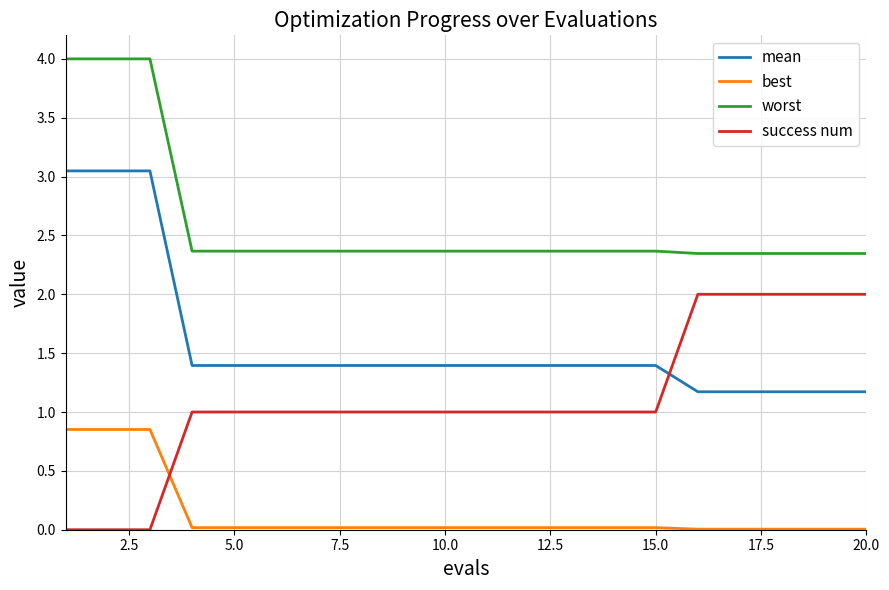

List the series in order of their peak value, lowest first.

best, success num, mean, worst